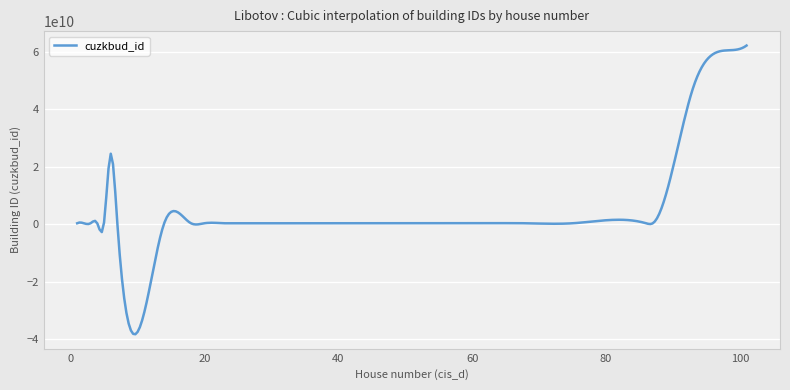

How many lines are shown in the chart?

1